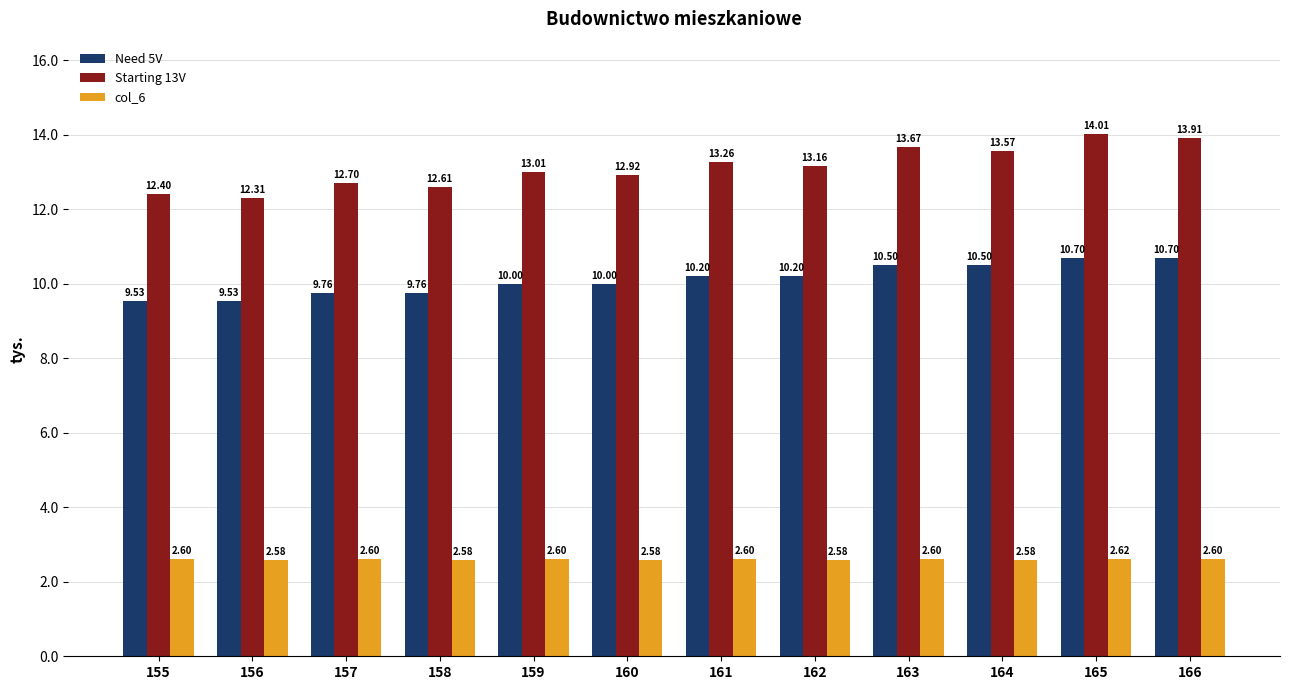

Which label corresponds to the smallest value in the chart?

162